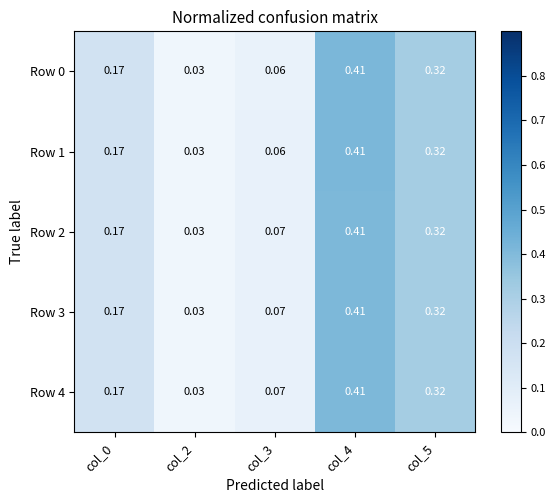

Which category has the highest value across all series?

col_4